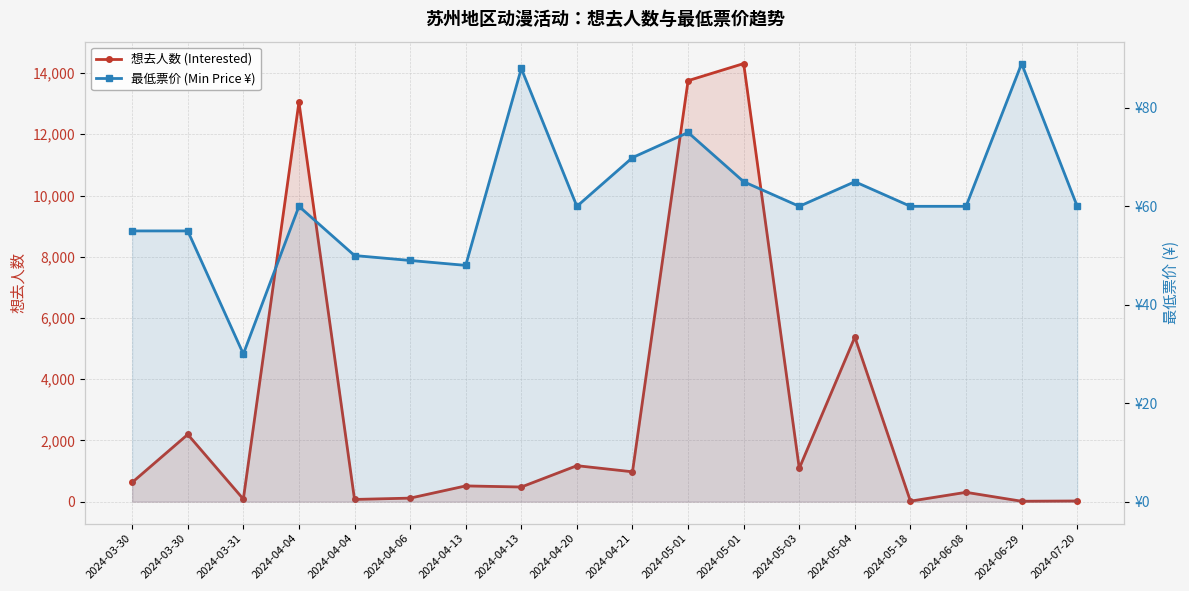

What is the value of the 想去人数 (Interested) point at the 15th from the left?

16.0